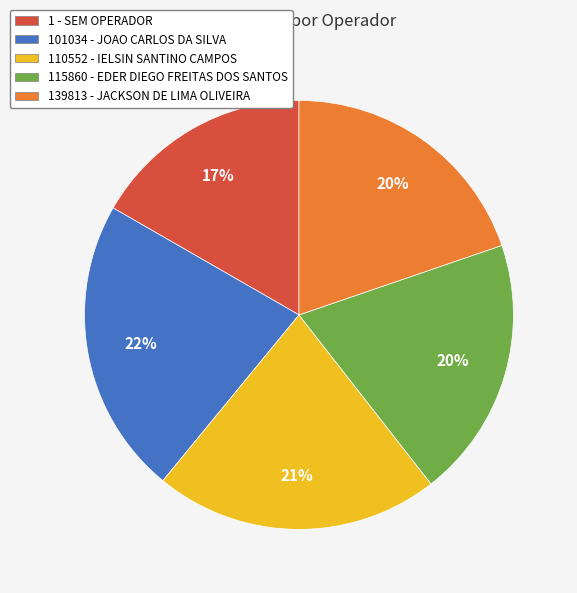

Does 115860 - EDER DIEGO FREITAS DOS SANTOS represent more than half of the total?

No